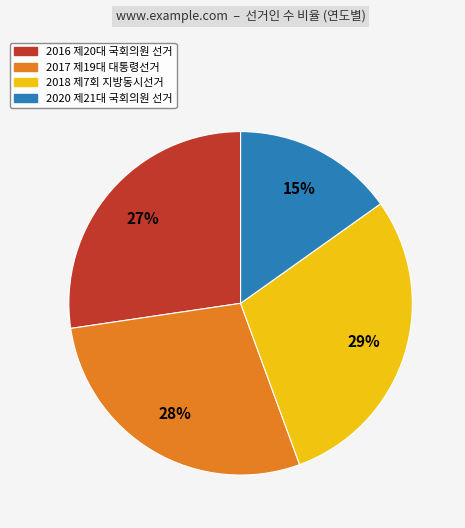

To the nearest percent, what is the average slice percentage?

25%